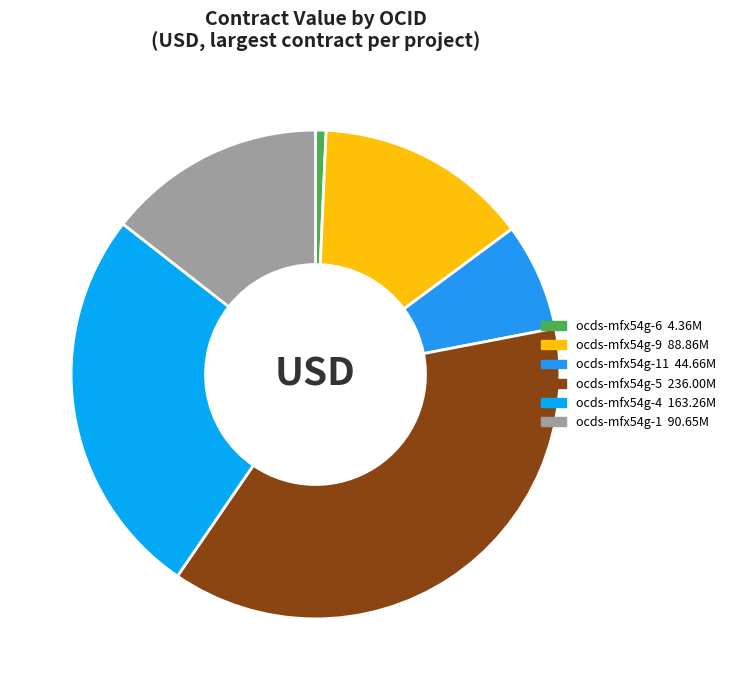

Which slice is the smallest?

ocds-mfx54g-6